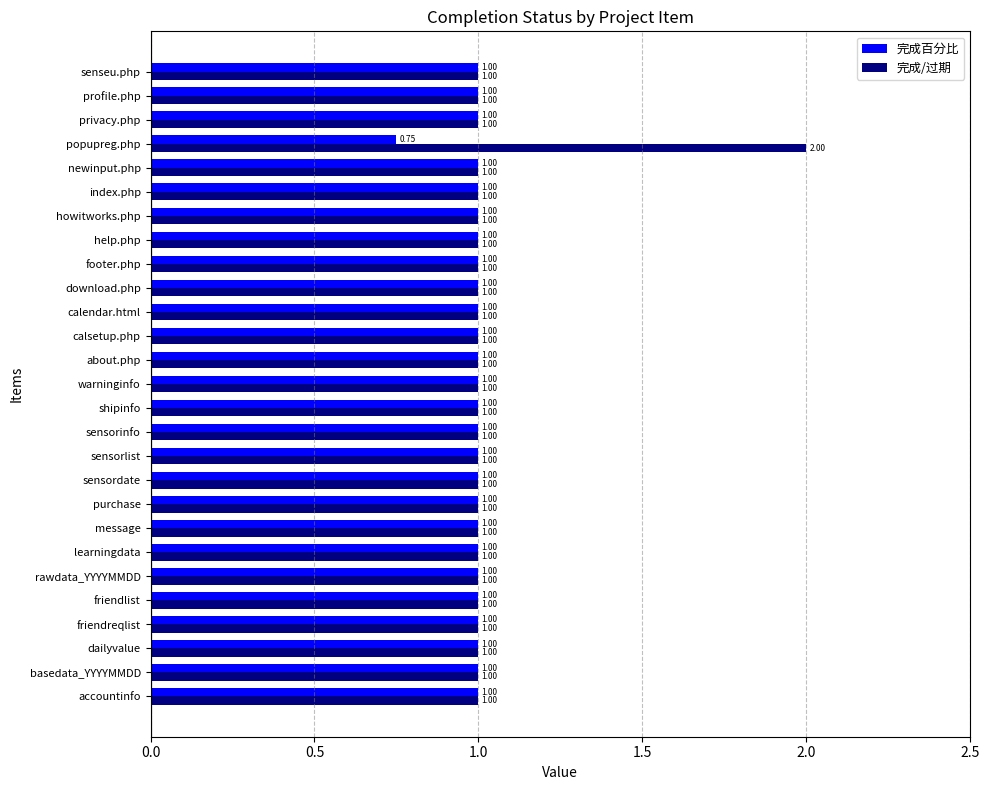

Which series has the largest total across all categories?

完成/过期